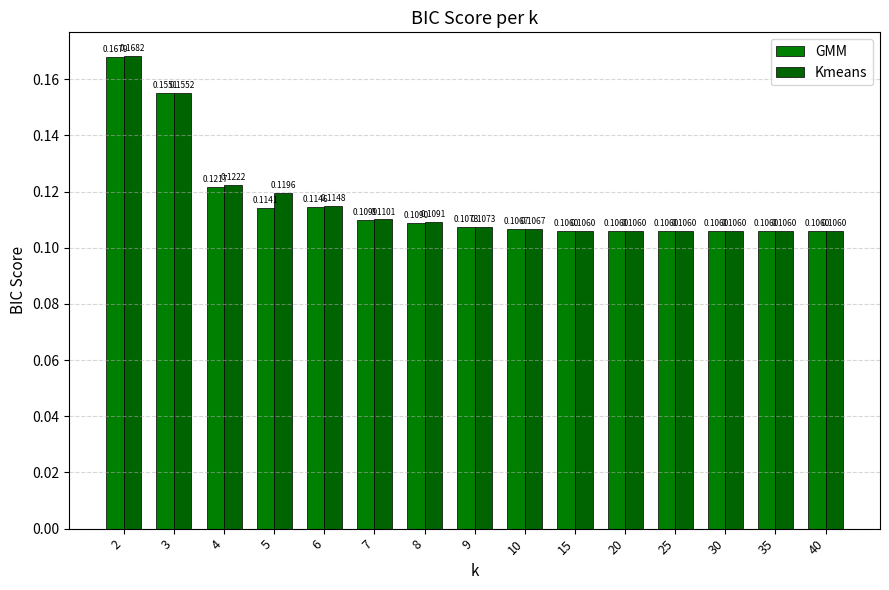

Rank the series by their maximum value, from lowest to highest.

GMM, Kmeans